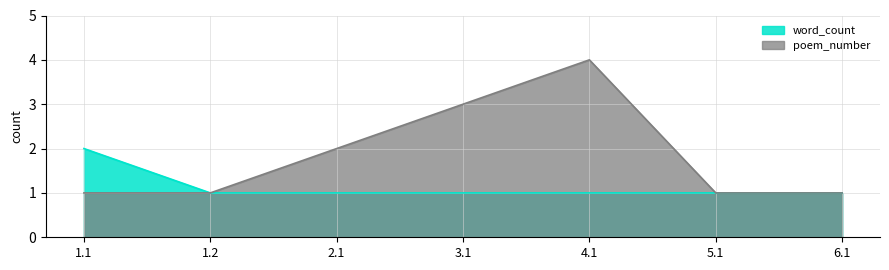

Is it true that word_count equals 1 at 3.1?

True